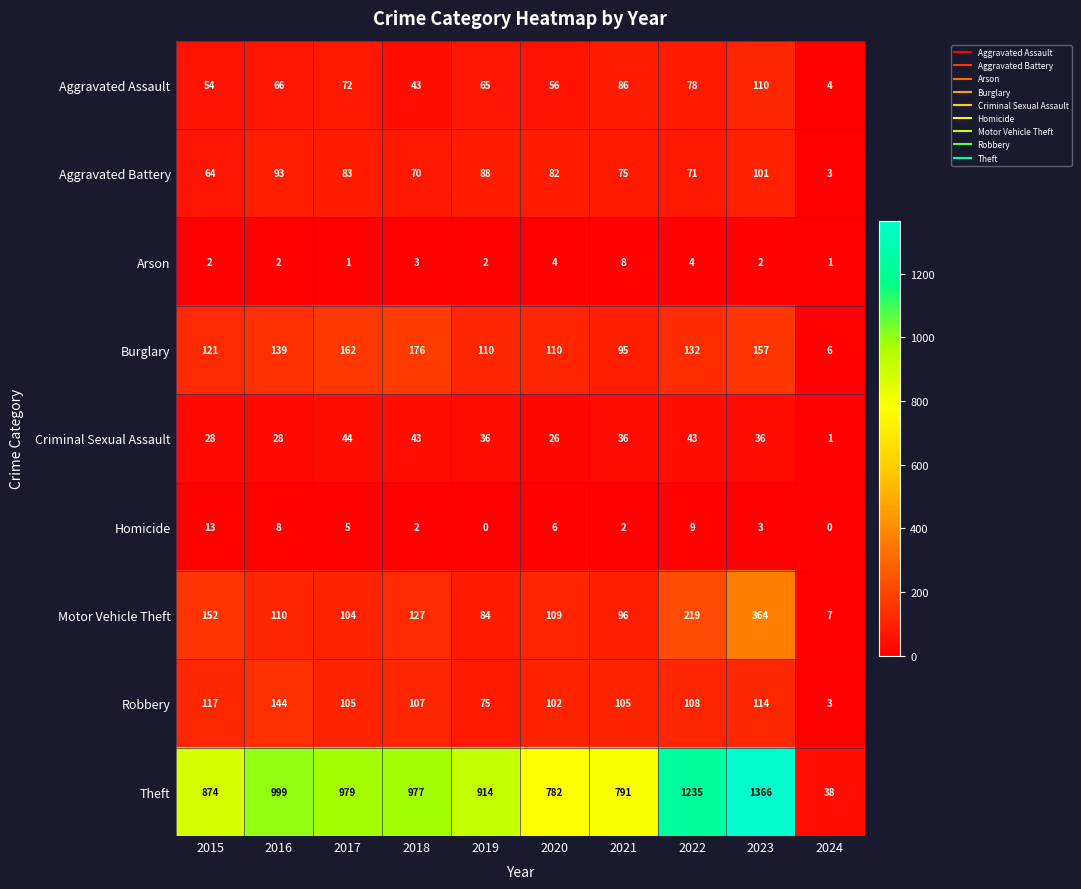

Between 2019 and 2023, which series saw the biggest shift?

Theft